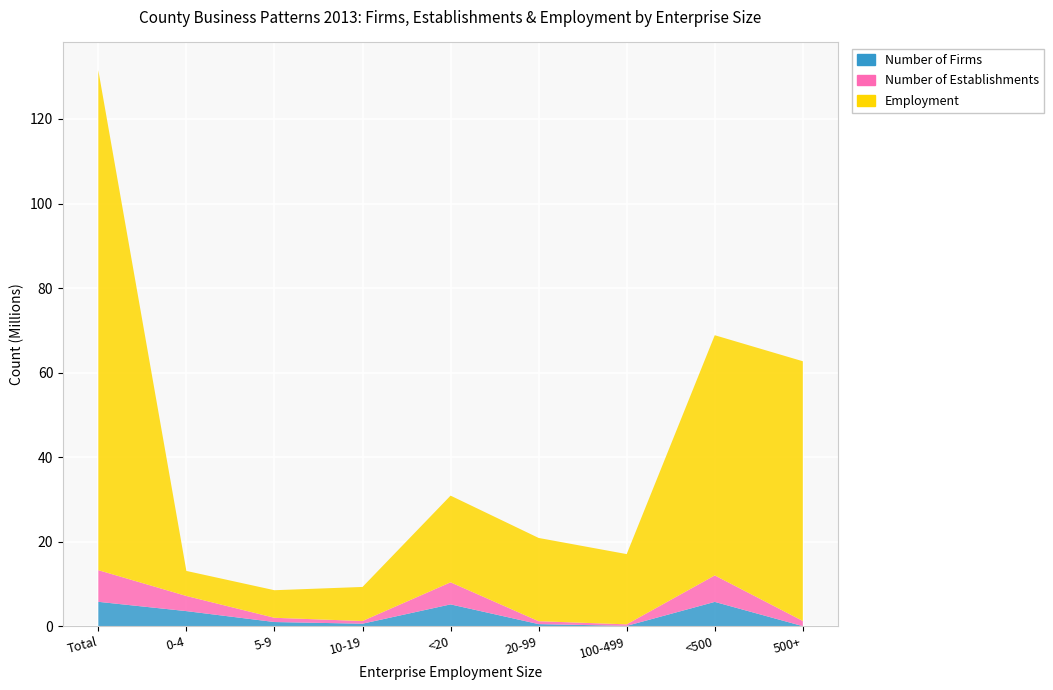

Reading left to right, extract all data points from this chart.

Number of Firms: Total=5775055	0-4=3575290	5-9=992281	10-19=600551	<20=5168122	20-99=503033	100-499=85264	<500=5756419	500+=18636
Number of Establishments: Total=7488353	0-4=3580637	5-9=1003971	10-19=634233	<20=5218841	20-99=684963	100-499=360590	<500=6264394	500+=1223959
Employment: Total=118266253	0-4=5926660	5-9=6523516	10-19=8058077	<20=20508253	20-99=19697707	100-499=16617417	<500=56823377	500+=61442876